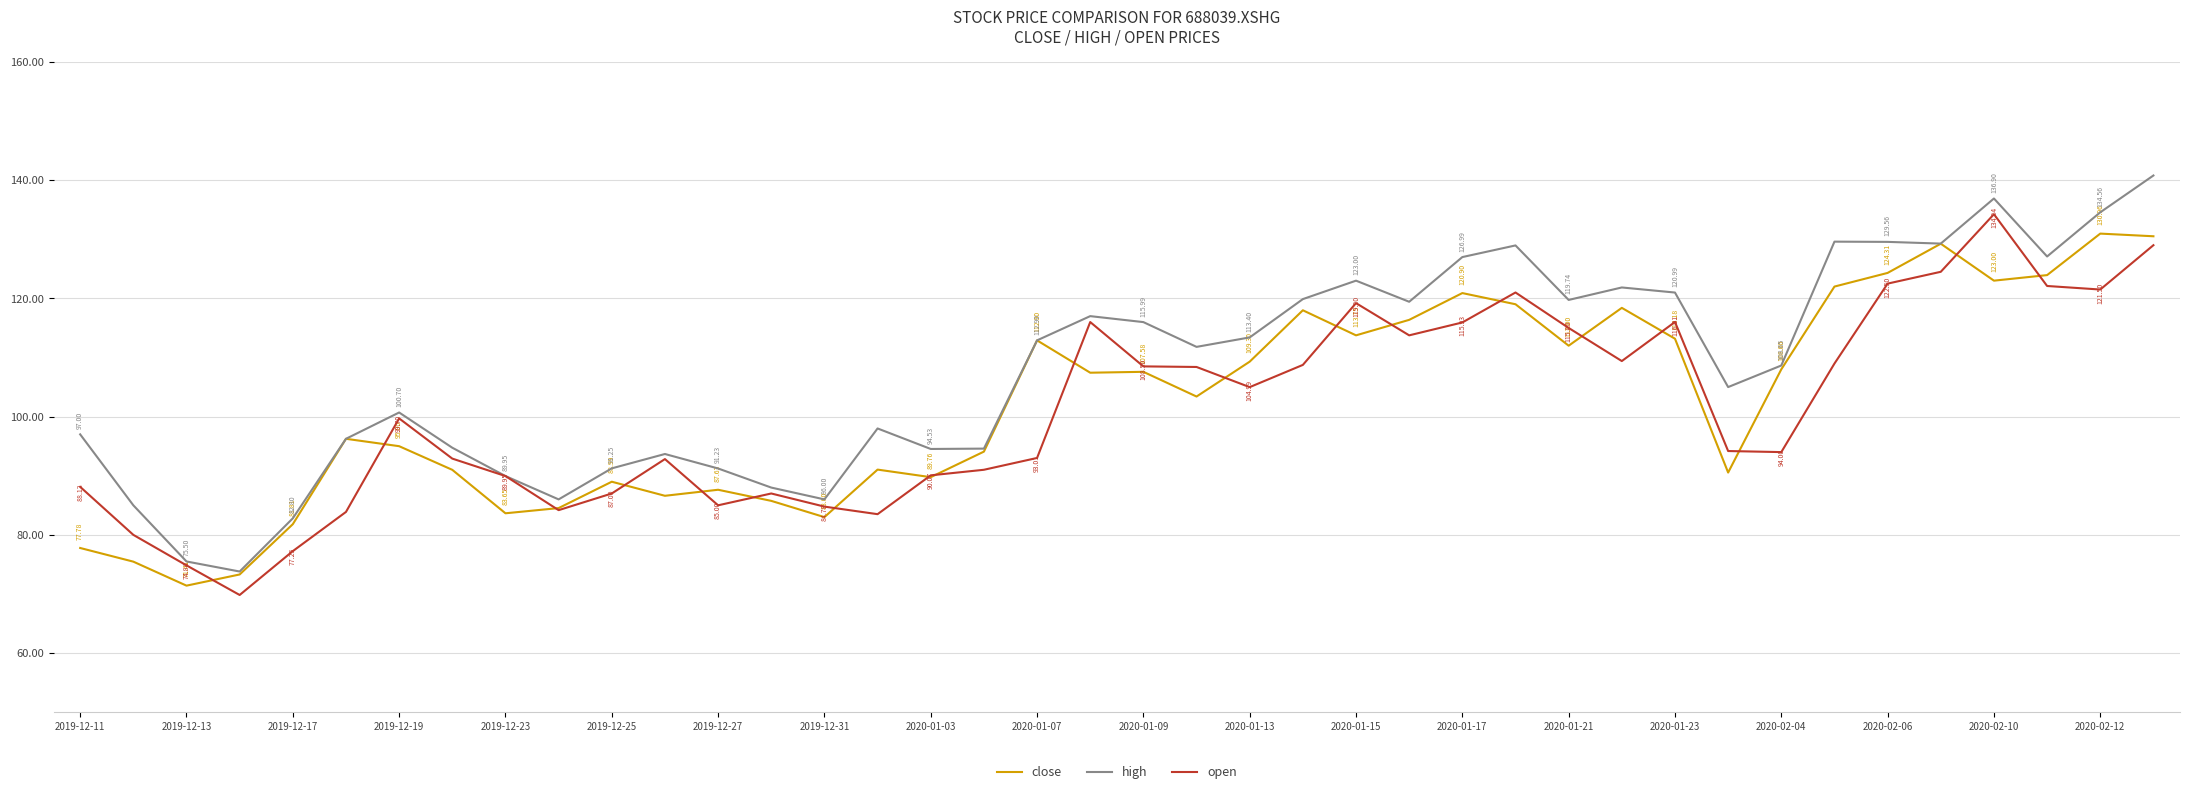

In open, how many points are higher than both neighbors (excluding endpoints)?

8